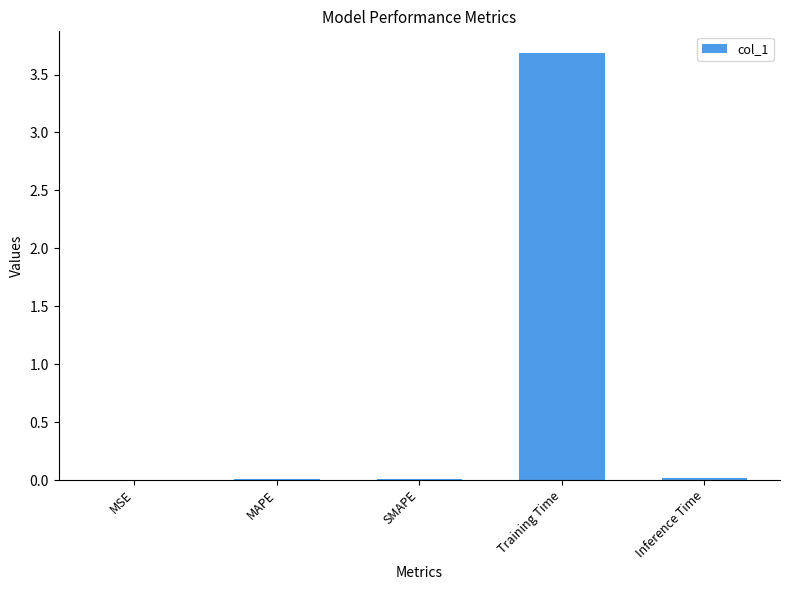

The value at Inference Time is 0.0. True or false?

True